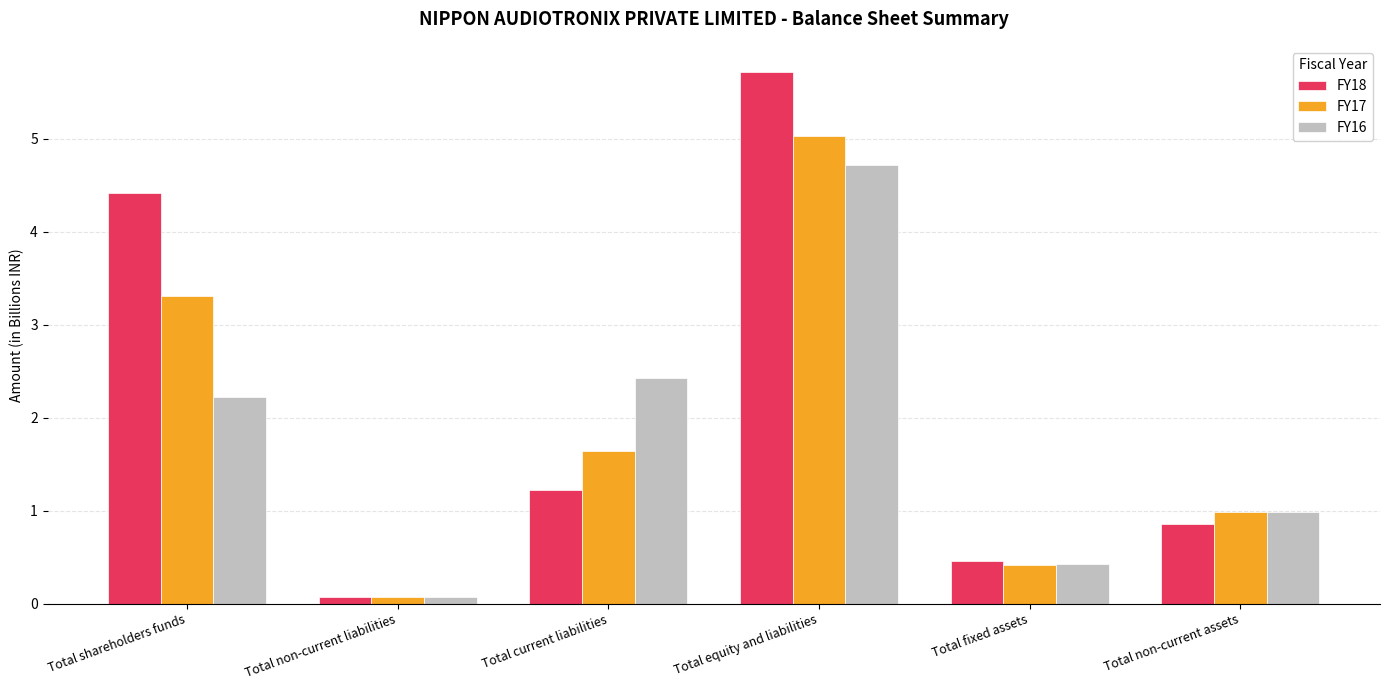

How many bars are there in each group?

3